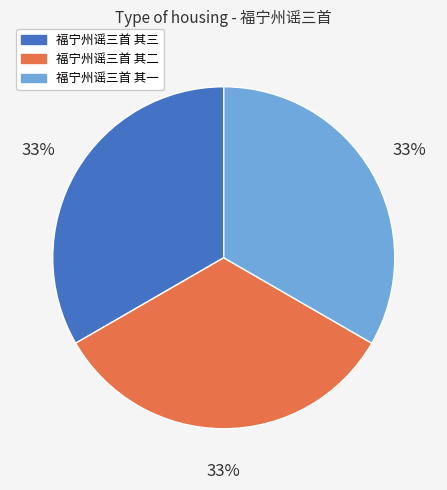

How many segments does this pie chart have?

3